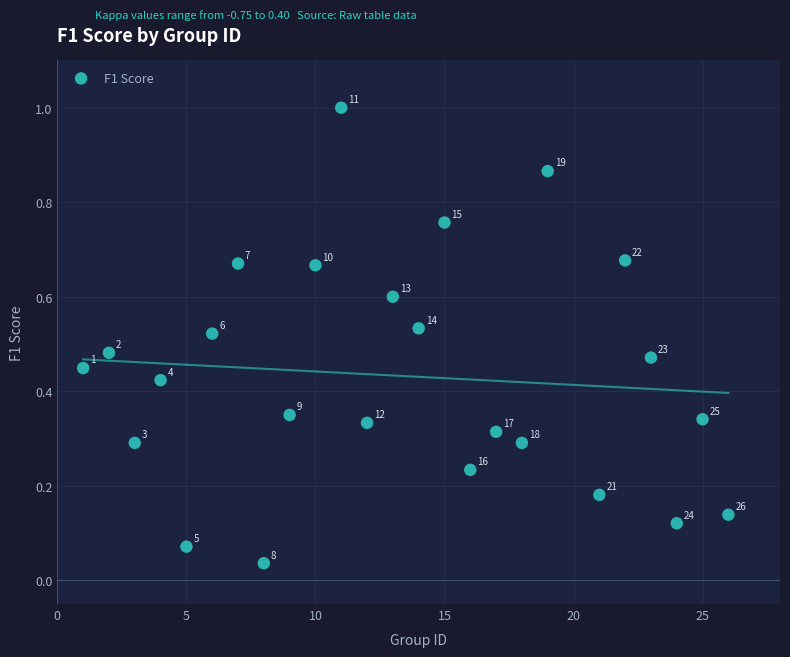

What is the range of X values (max minus min)?

25.0